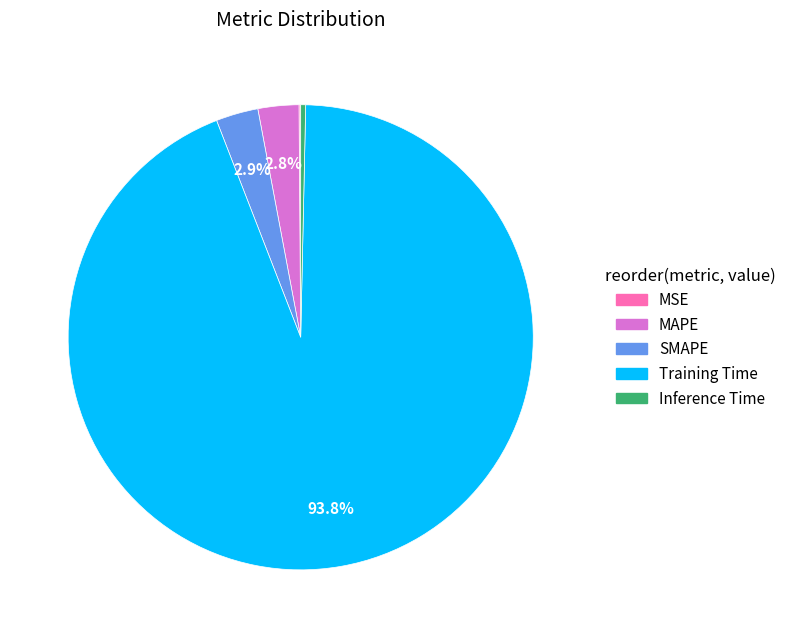

Do Inference Time and MAPE together represent more than half of the pie?

No